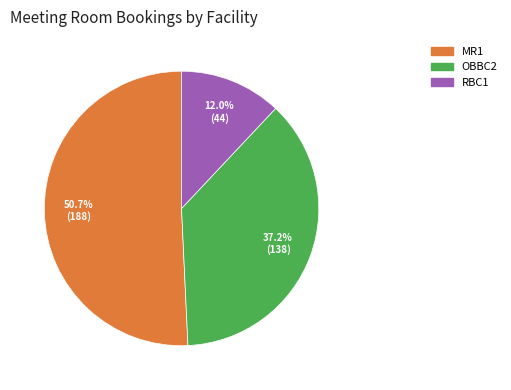

Which category accounts for the majority?

MR1